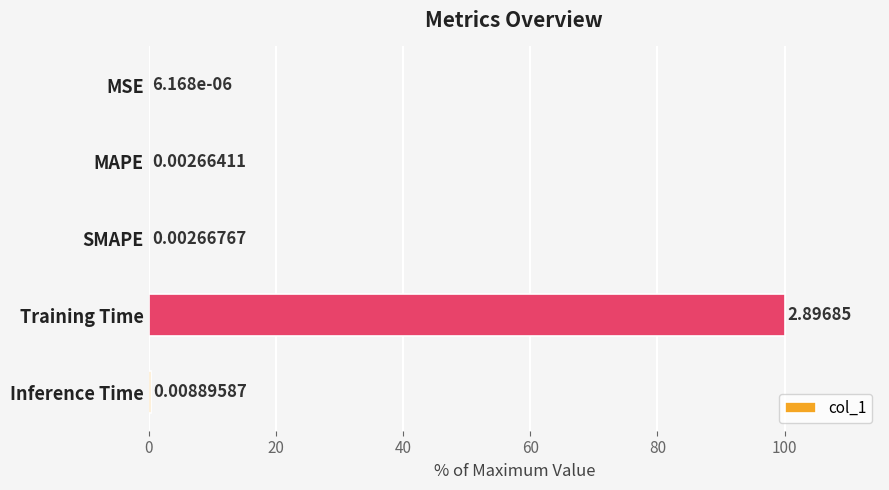

What is the sum of all values?

100.5